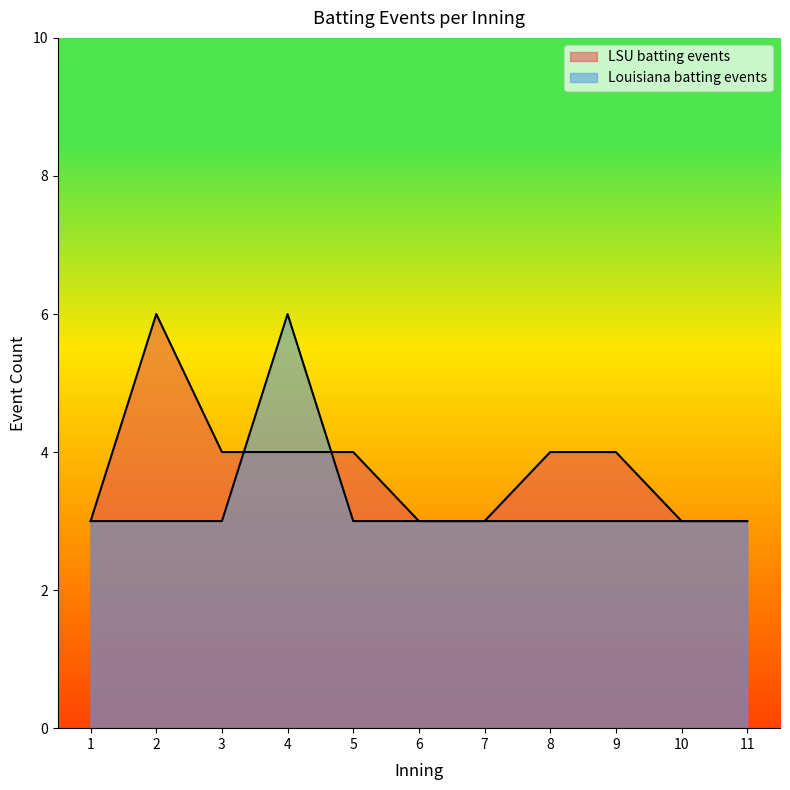

Between which two adjacent categories do Louisiana batting events and LSU batting events first intersect?

3 and 4